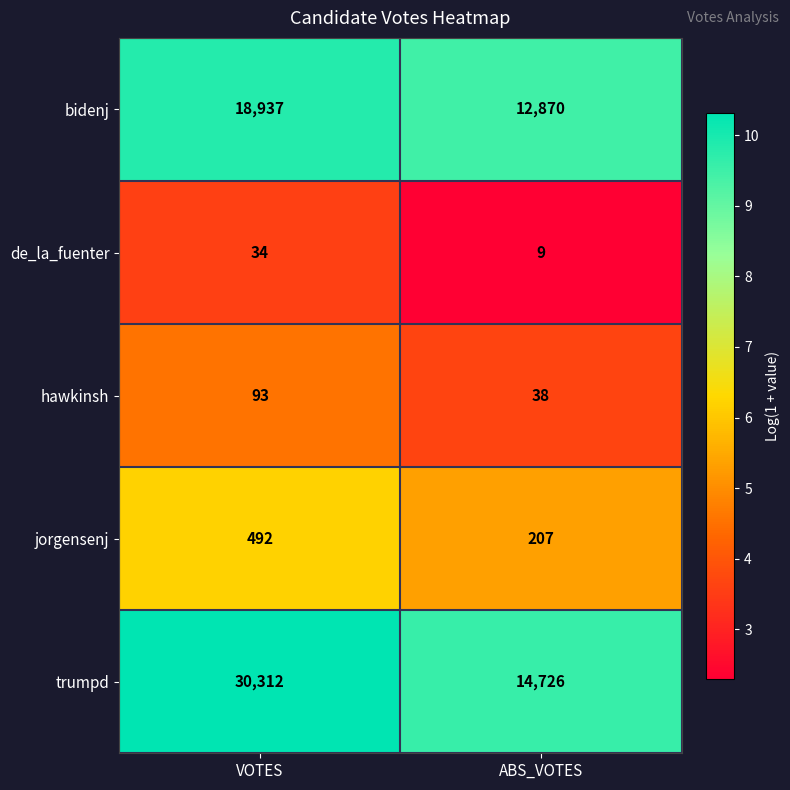

How many series are shown in this chart?

5